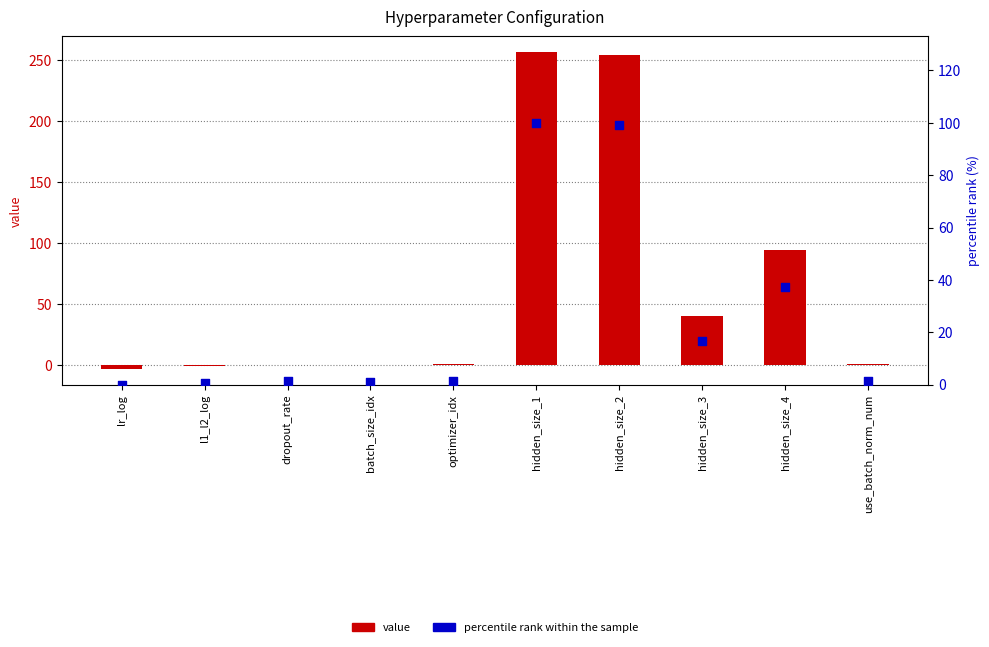

Which series reaches the minimum Y coordinate?

value